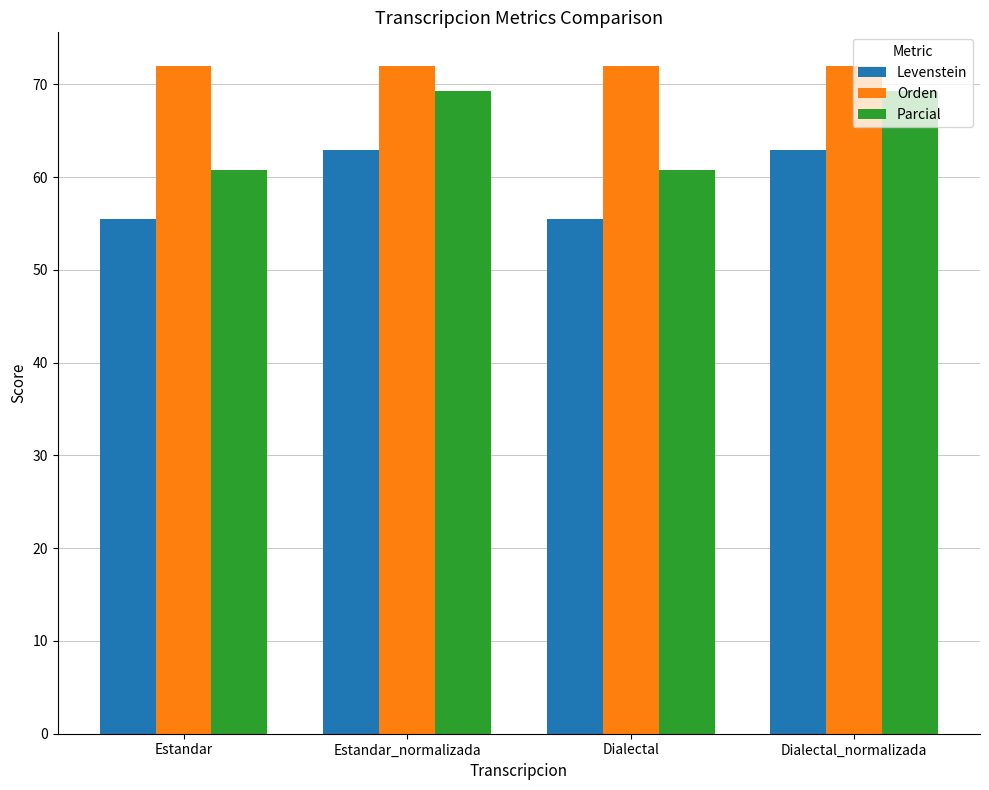

Is the value of Orden at Dialectal greater than the value of Parcial at Dialectal?

Yes